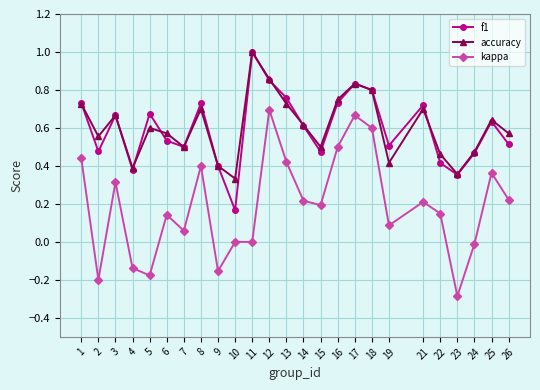

At which label does kappa reach its minimum?

23